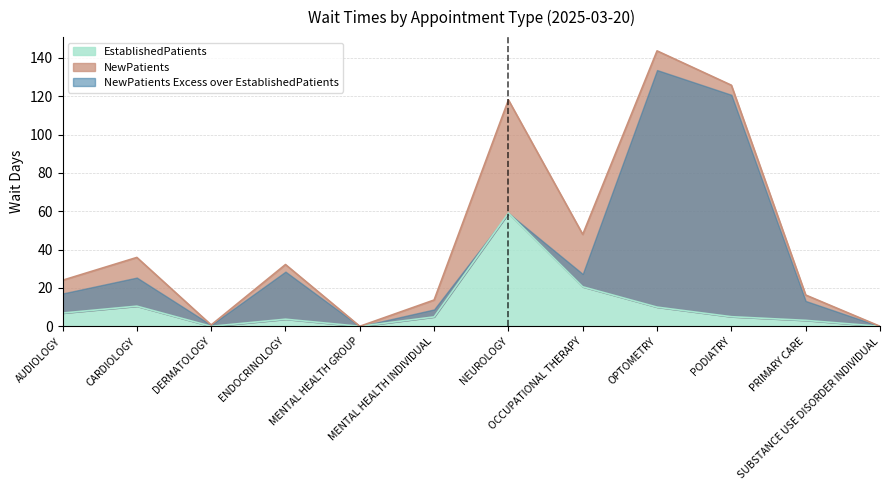

Where is the first local maximum?

CARDIOLOGY